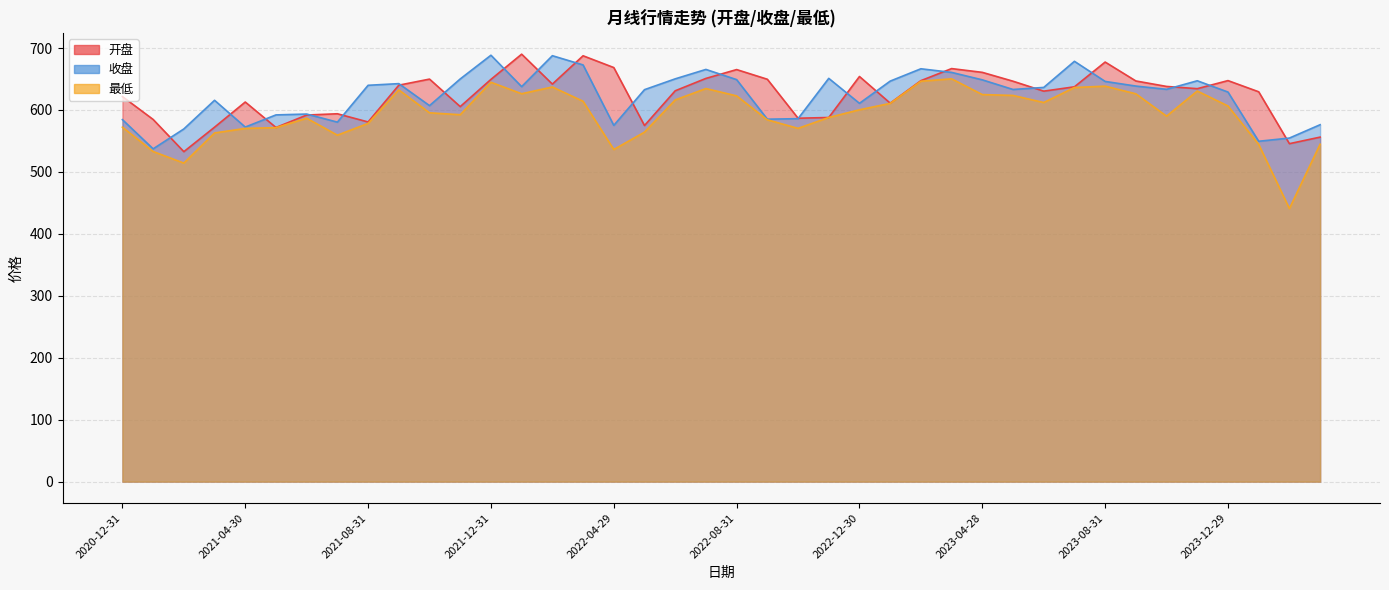

True or false: 最低 and 收盘 cross at least once.

False